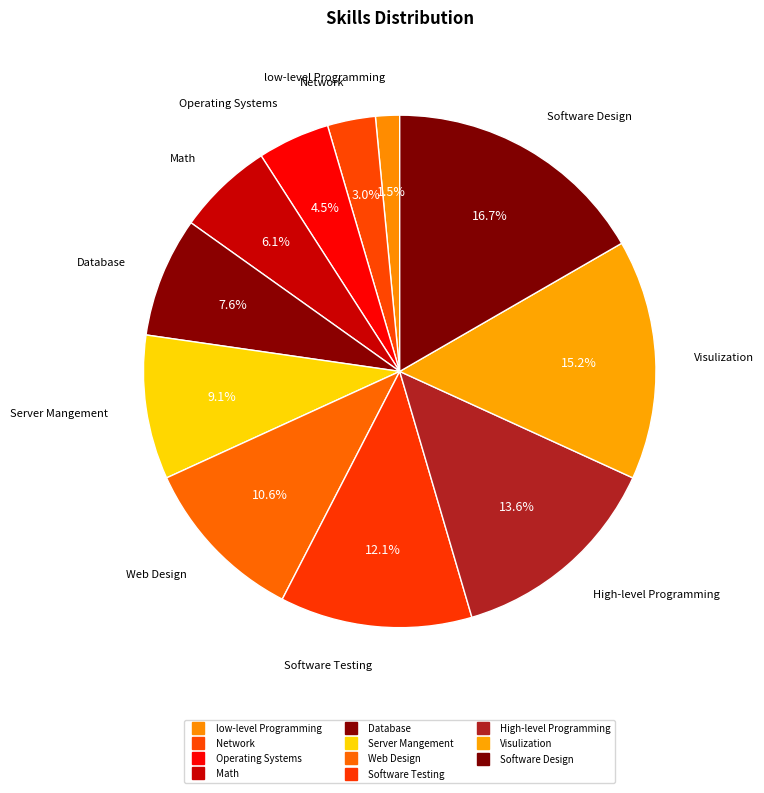

To the nearest percent, what percentage of the pie is Software Testing?

12%